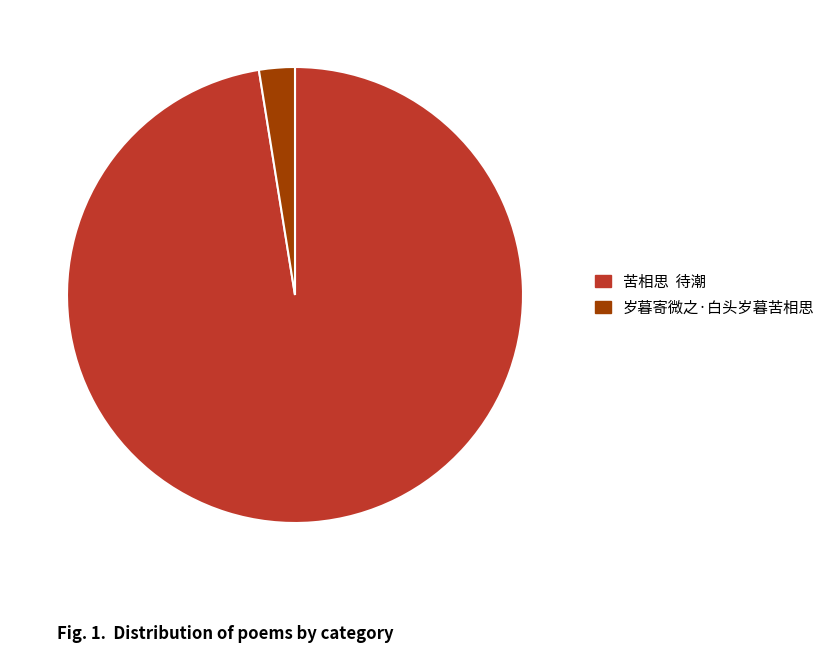

How many segments does this pie chart have?

2